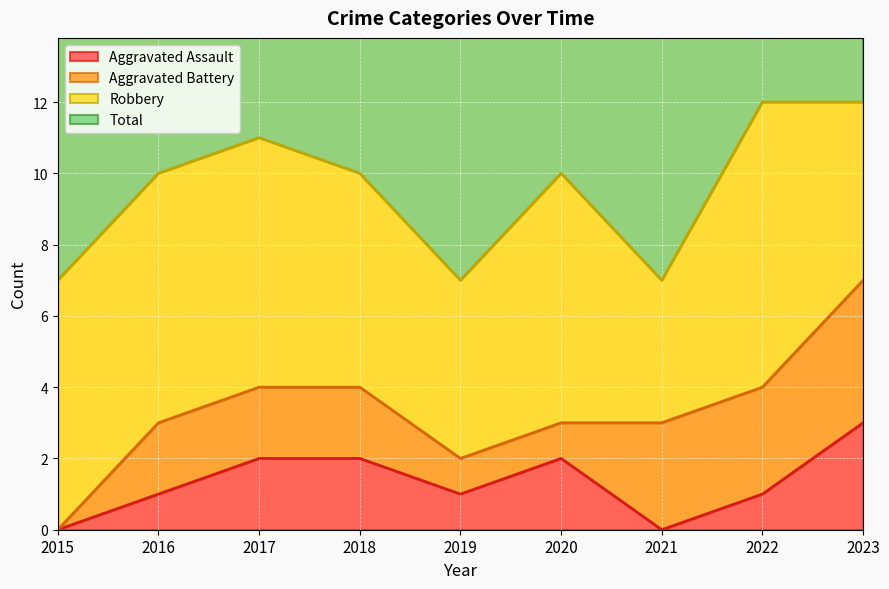

Count the Total values in the range 7 to 11.

7